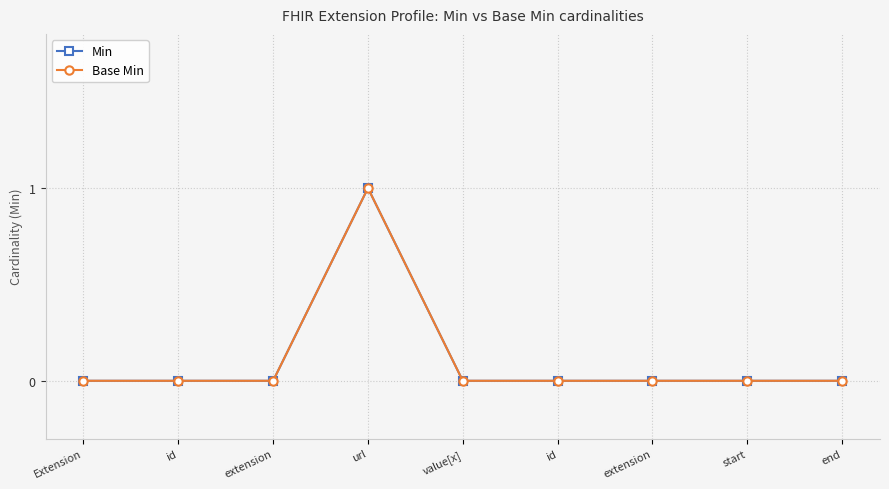

Is this an area chart (filled region under the line)?

No